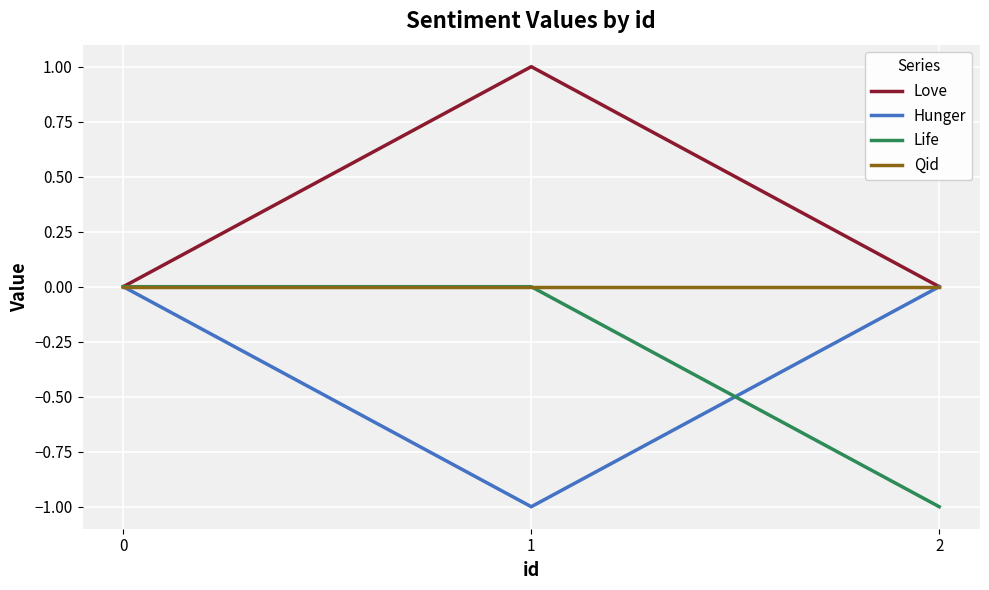

What is the sum of the Life values at 0 and 2?

-1